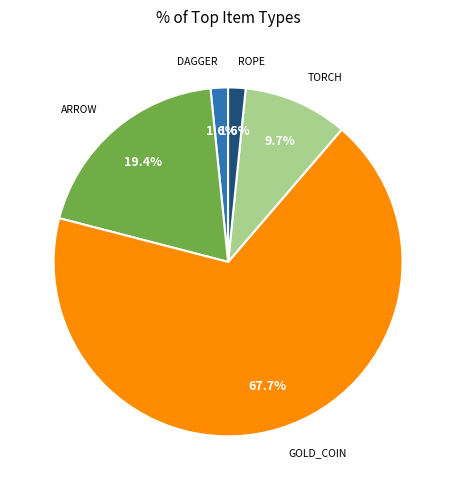

Does any single category account for the majority?

Yes